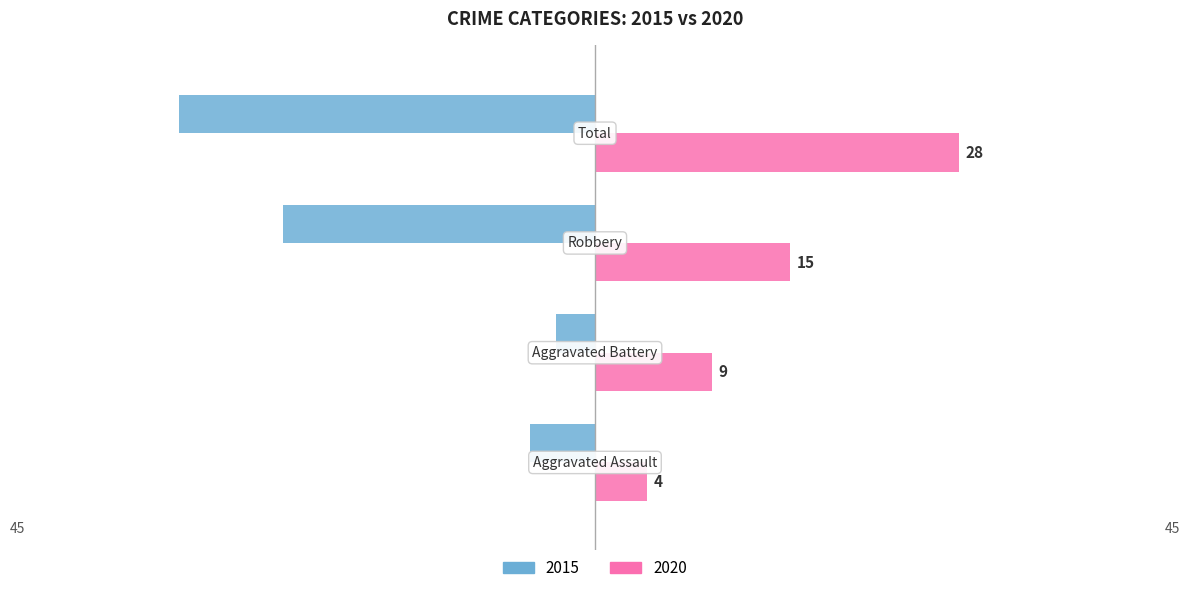

What position from the right is Aggravated Battery?

3